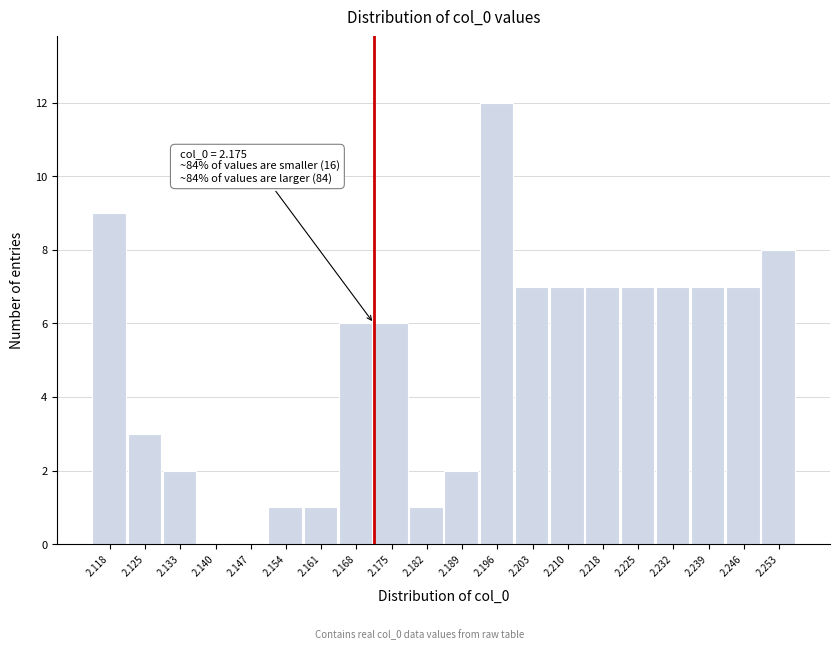

Reading left to right, what are all the values shown in this chart?

2.118=9	2.125=3	2.133=2	2.140=0	2.147=0	2.154=1	2.161=1	2.168=6	2.175=6	2.182=1	2.189=2	2.196=12	2.203=7	2.210=7	2.218=7	2.225=7	2.232=7	2.239=7	2.246=7	2.253=8